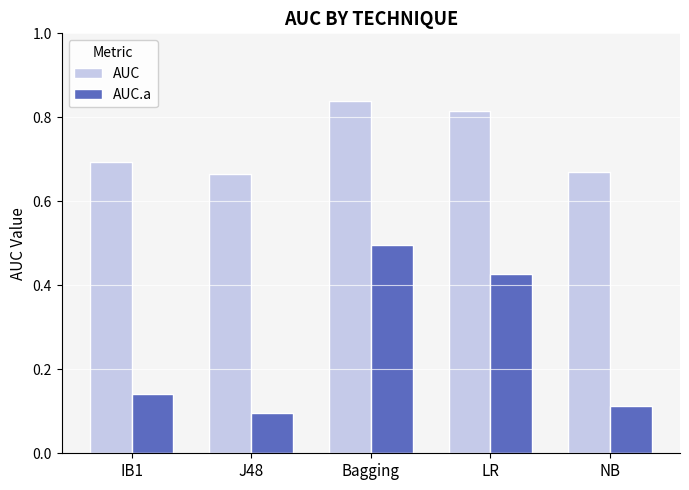

Which series changed the most between Bagging and NB?

AUC.a